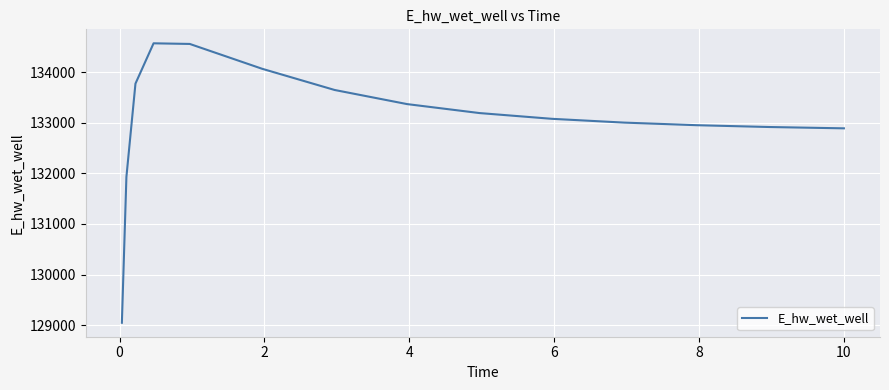

What is the maximum value shown in the chart?

134569.4